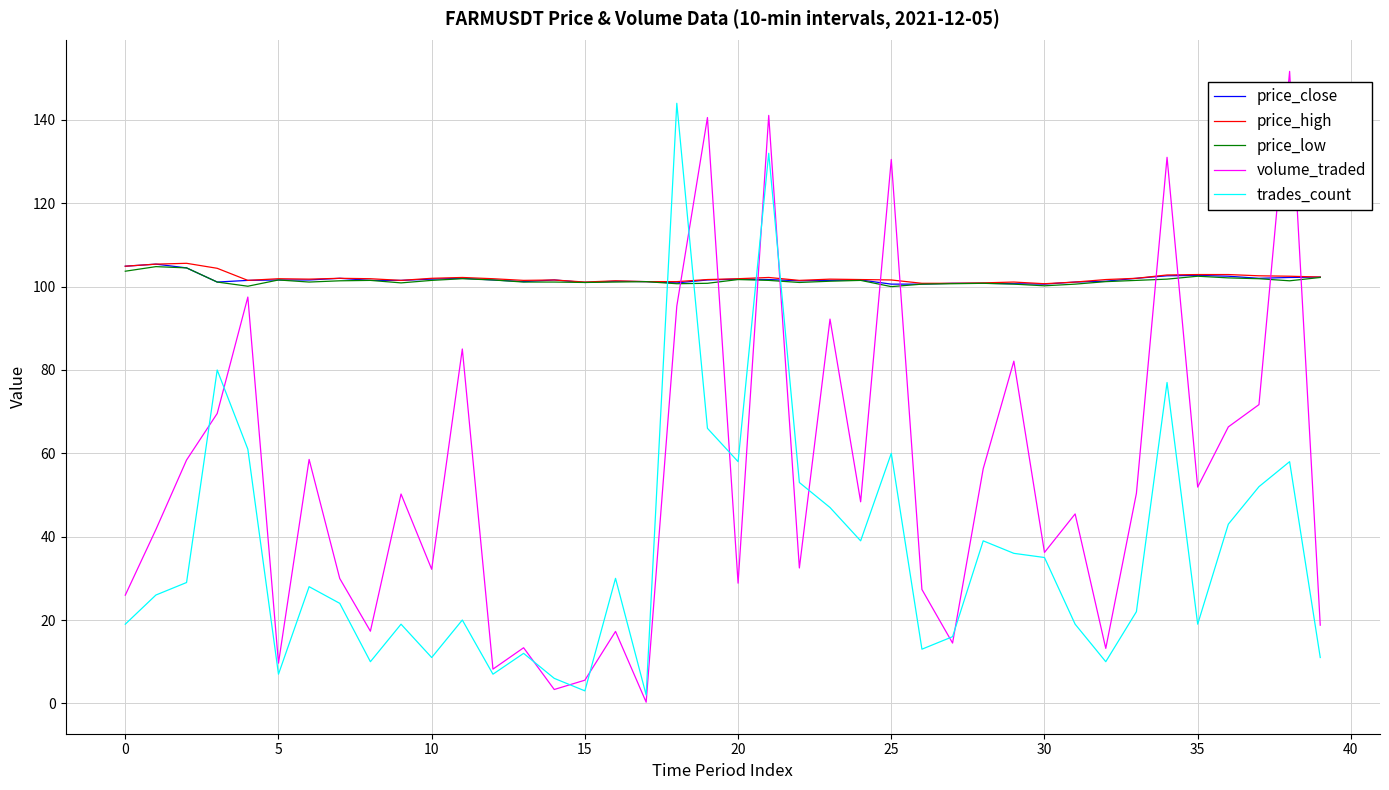

What is the lowest value of the price_low series?

100.0